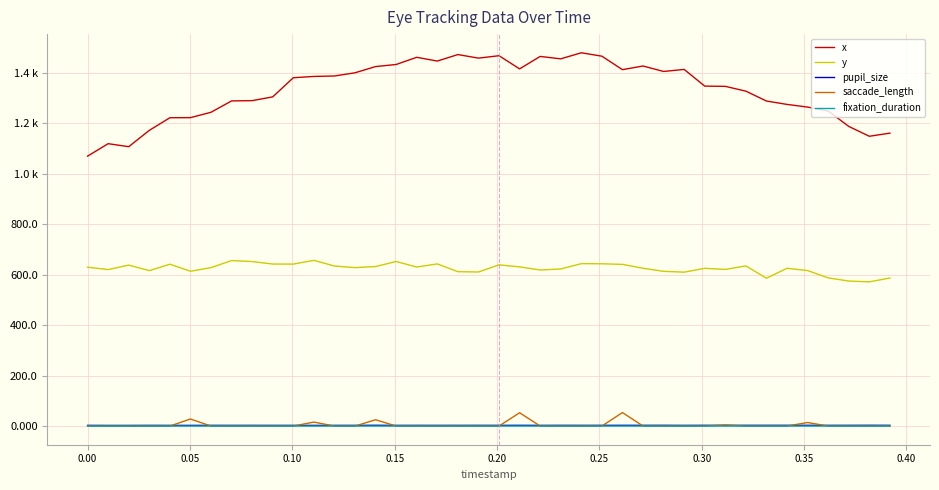

Is this an area chart (filled region under the line)?

No